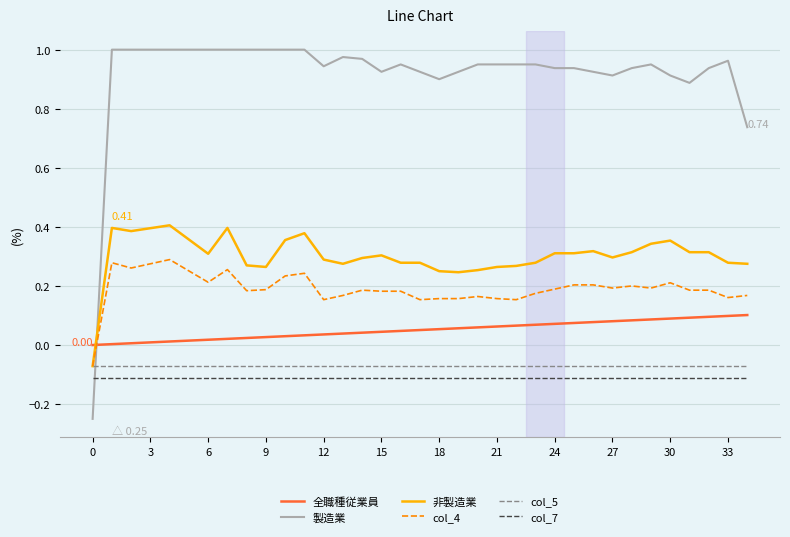

Rank the series by their maximum value, from lowest to highest.

col_7, col_5, 全職種従業員, col_4, 非製造業, 製造業